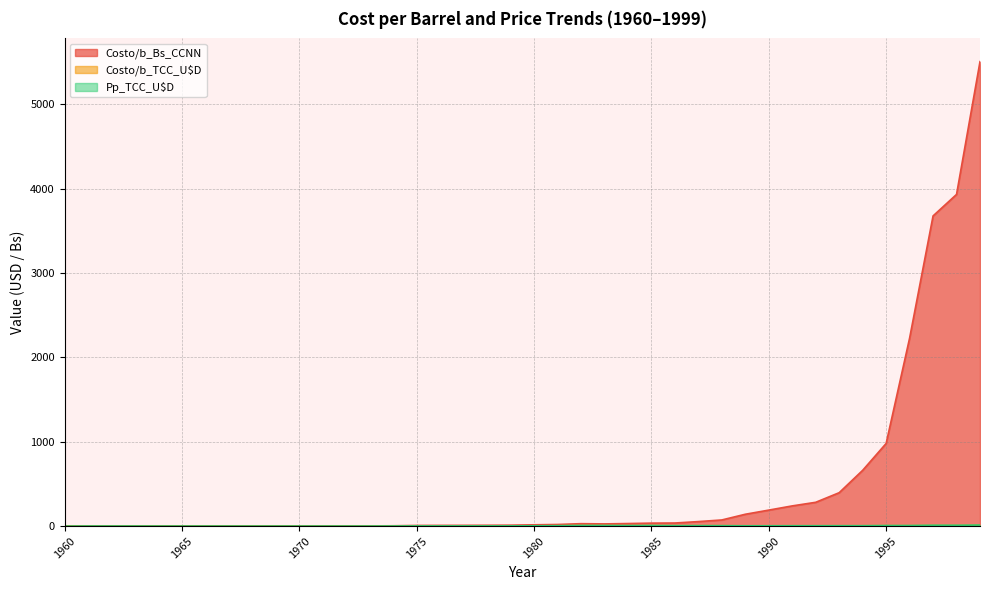

True or false: Costo/b_Bs_CCNN has a value of 26.6 at 1983.

True